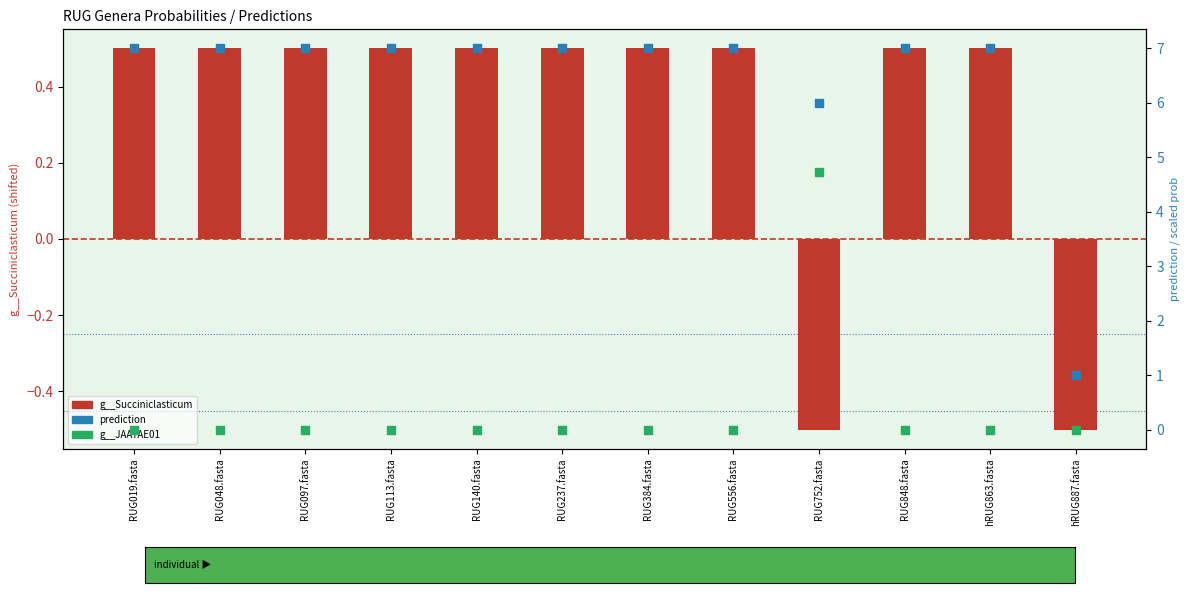

Which series has the largest Y range (max minus min)?

prediction